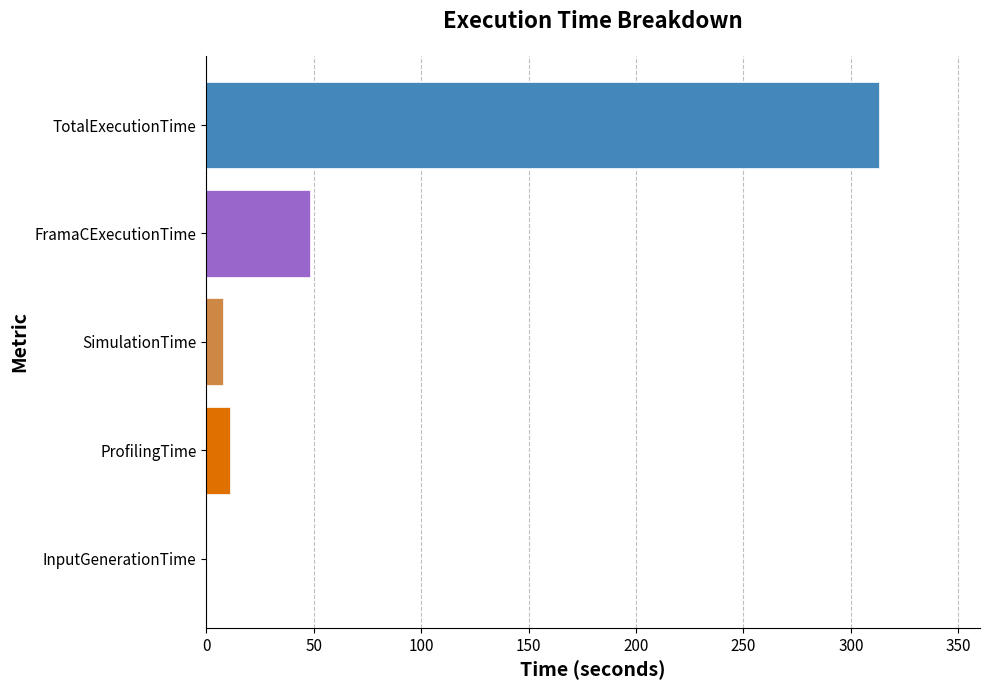

What is the sum of all values?

380.6